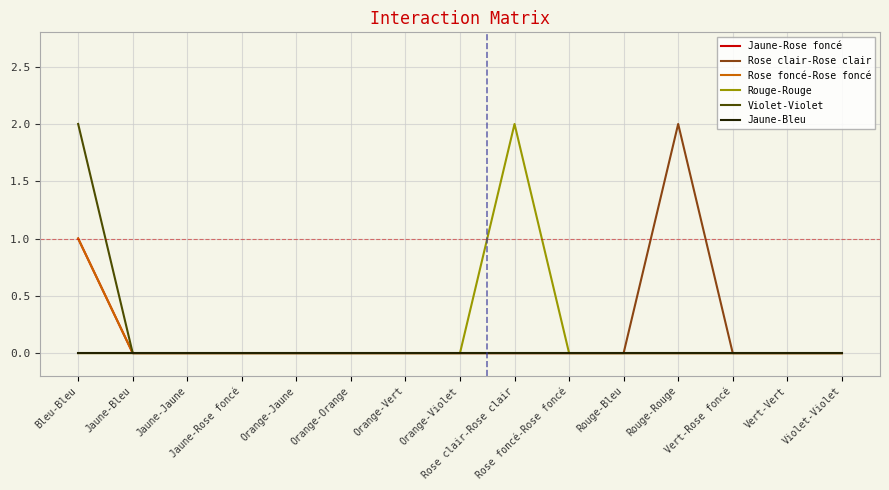

Where is Jaune-Rose foncé nearest to the value 0?

Jaune-Bleu